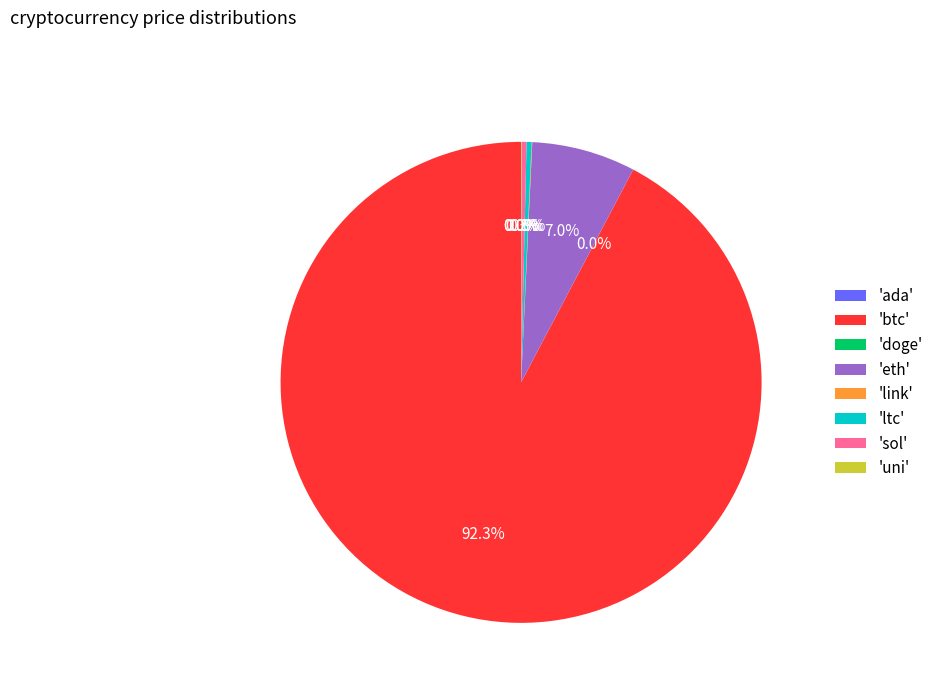

Which category has the biggest portion of the pie?

'btc'